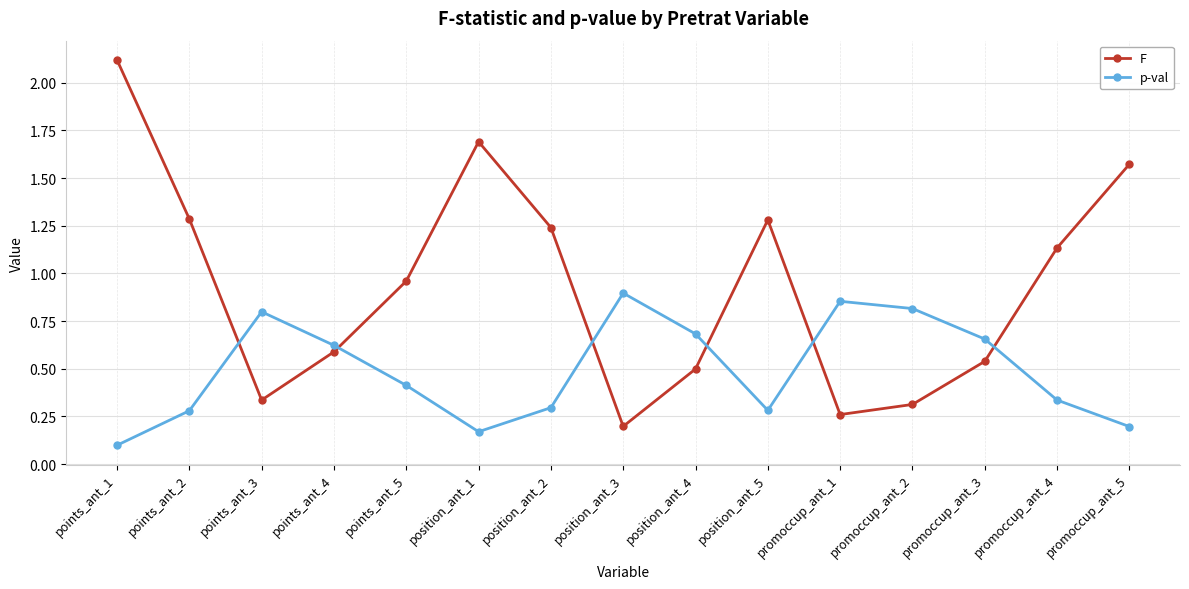

What is the minimum value shown in the chart?

0.1